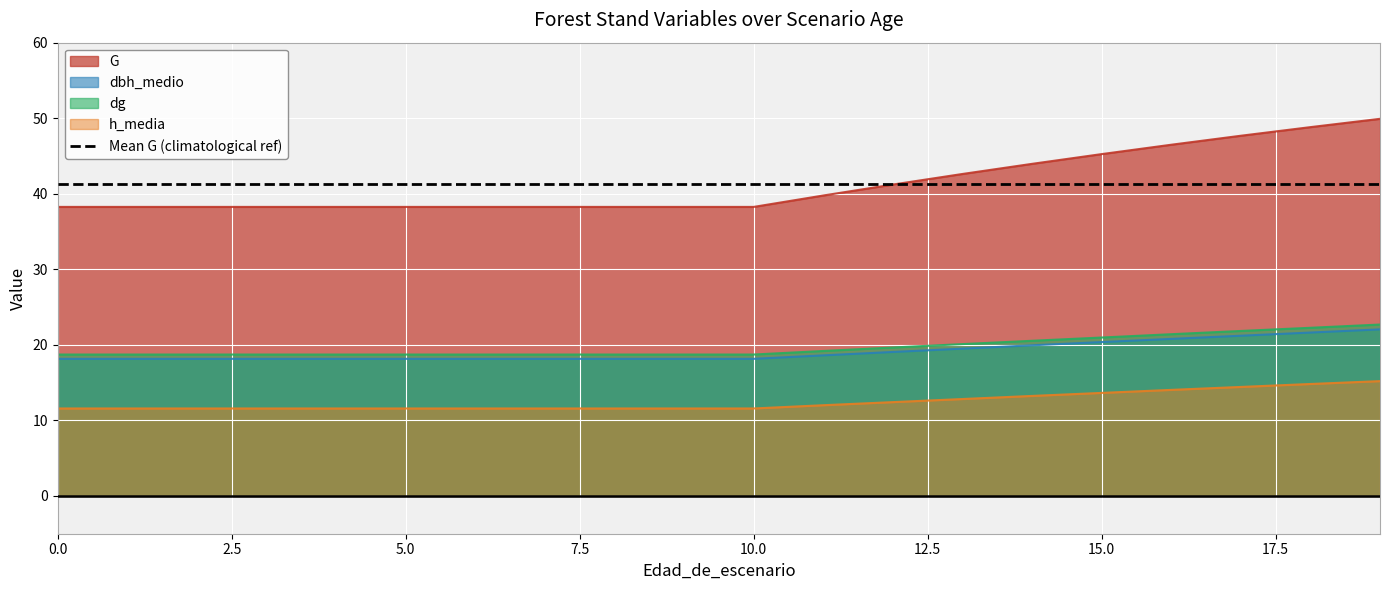

Which series changed the most between 3 and 5?

G